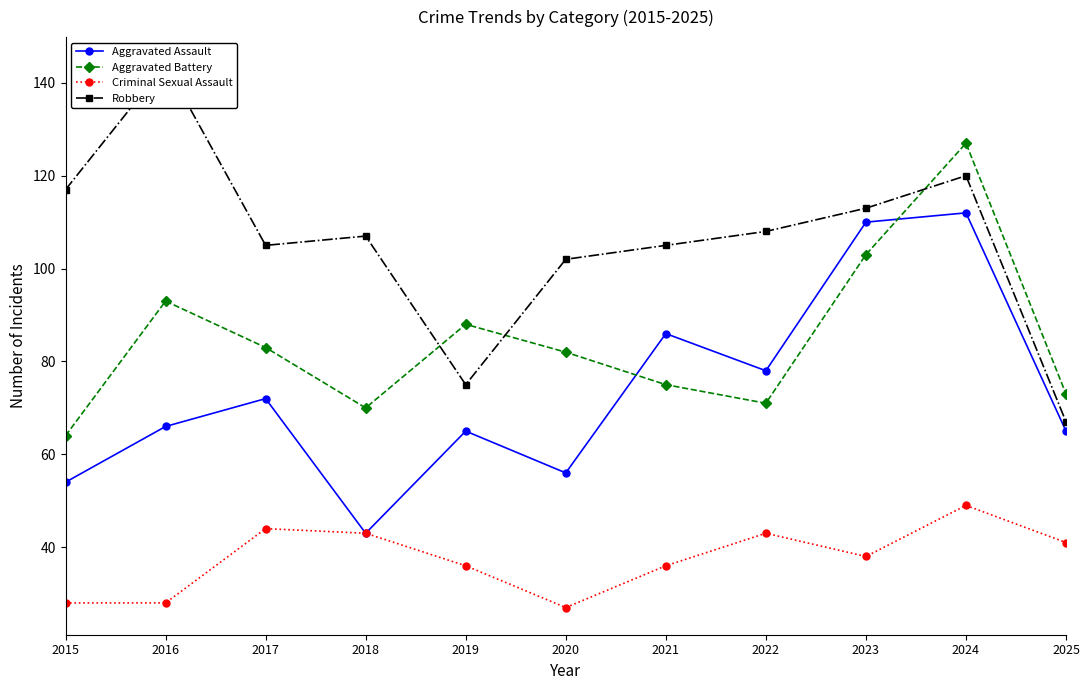

At which label does Robbery reach its peak?

2016